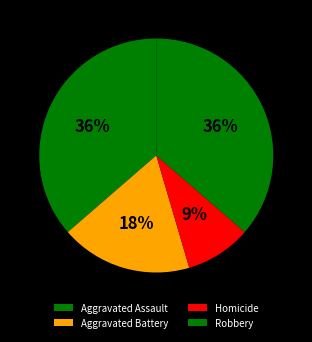

Is Aggravated Assault the majority of the pie?

No